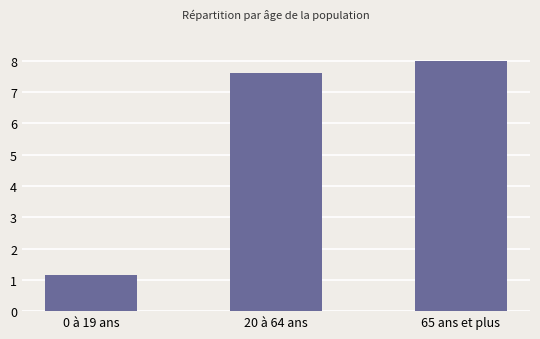

What value does the data have at 65 ans et plus?

8.0